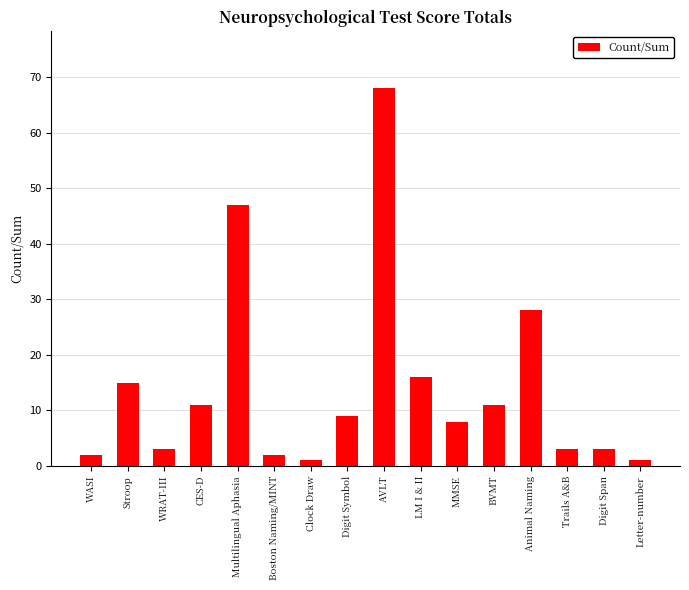

The value at Stroop is 27. True or false?

False